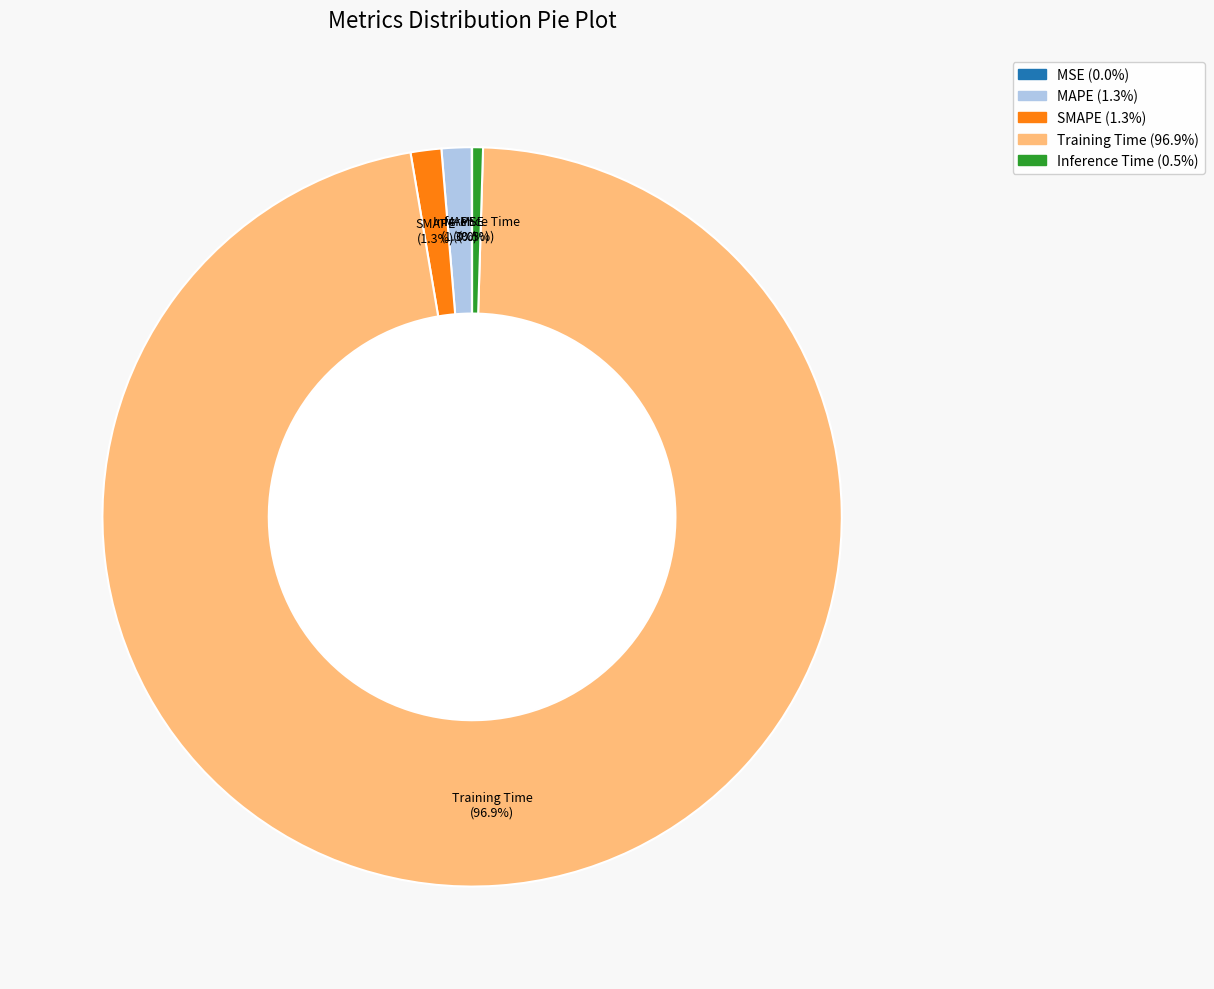

Is there any slice that represents more than half of the pie?

Yes